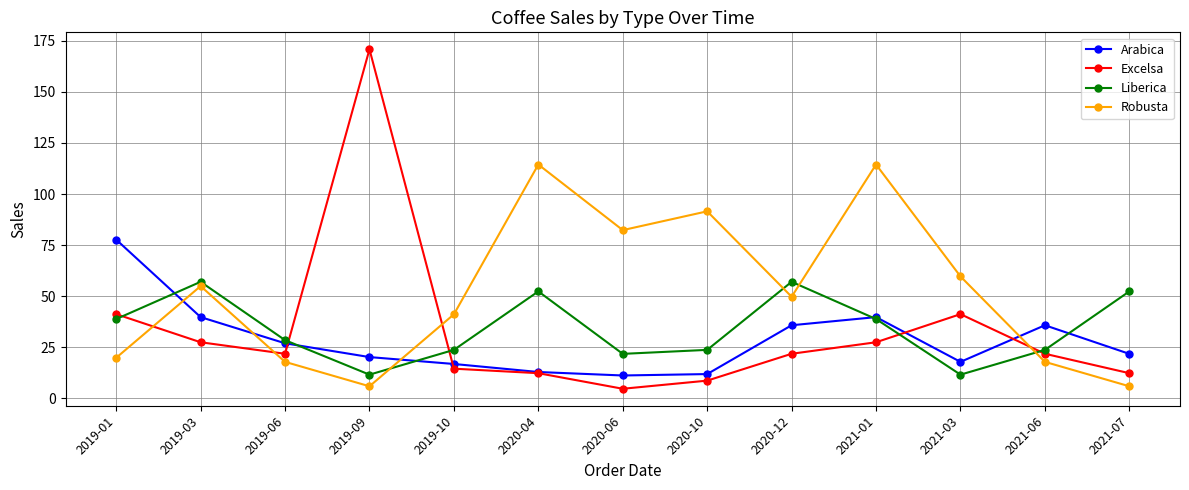

What is the sum of the Robusta values at 2021-06 and 2020-12?

67.7